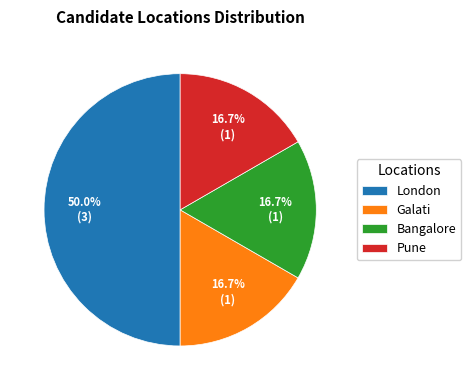

Does Pune account for over 50% of the chart?

No